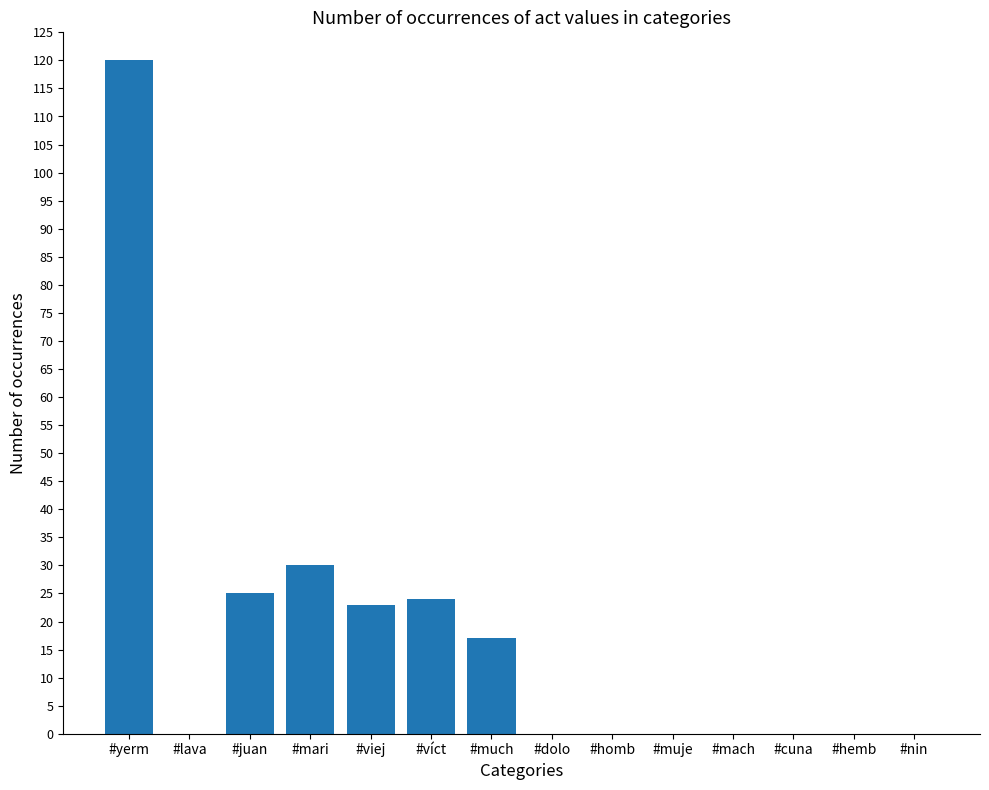

At which label is the value closest to 60?

#mari